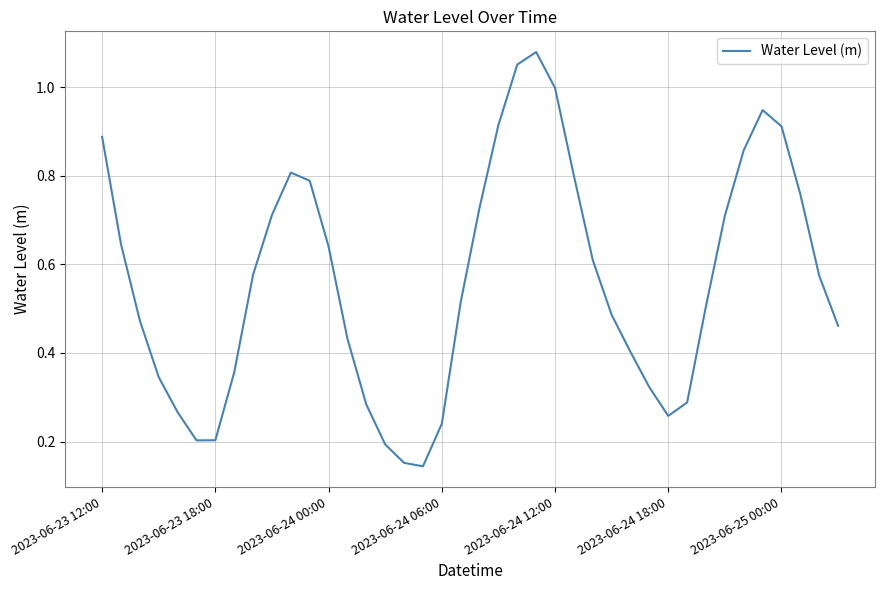

Is this an area chart (filled region under the line)?

No